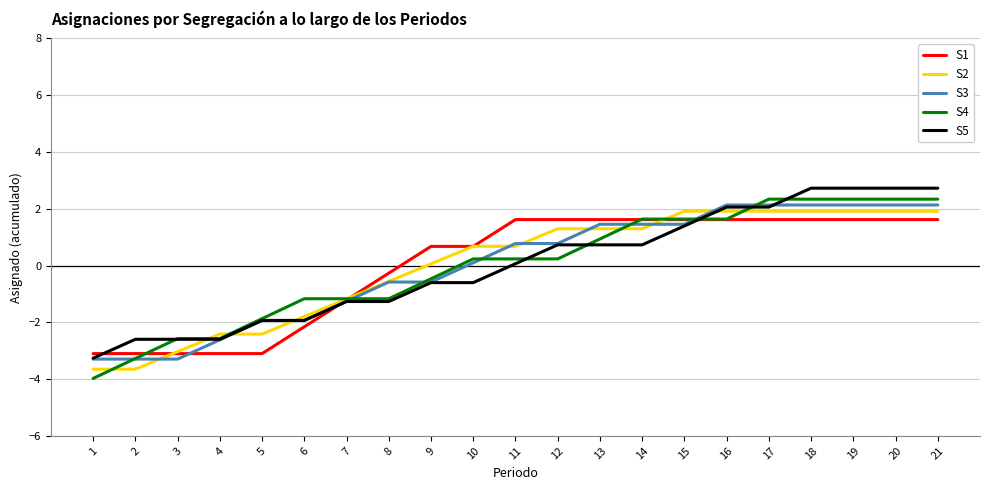

Reading right to left, extract all data points from this chart.

S1: 1.6	1.6	1.6	1.6	1.6	1.6	1.6	1.6	1.6	1.6	1.6	0.7	0.7	-0.3	-1.2	-2.2	-3.1	-3.1	-3.1	-3.1	-3.1
S2: 1.9	1.9	1.9	1.9	1.9	1.9	1.9	1.3	1.3	1.3	0.7	0.7	0.1	-0.6	-1.2	-1.8	-2.4	-2.4	-3.0	-3.7	-3.7
S3: 2.1	2.1	2.1	2.1	2.1	2.1	1.5	1.5	1.5	0.8	0.8	0.1	-0.6	-0.6	-1.3	-1.9	-1.9	-2.6	-3.3	-3.3	-3.3
S4: 2.3	2.3	2.3	2.3	2.3	1.6	1.6	1.6	0.9	0.2	0.2	0.2	-0.5	-1.2	-1.2	-1.2	-1.9	-2.6	-2.6	-3.3	-4.0
S5: 2.7	2.7	2.7	2.7	2.1	2.1	1.4	0.7	0.7	0.7	0.1	-0.6	-0.6	-1.3	-1.3	-1.9	-1.9	-2.6	-2.6	-2.6	-3.3